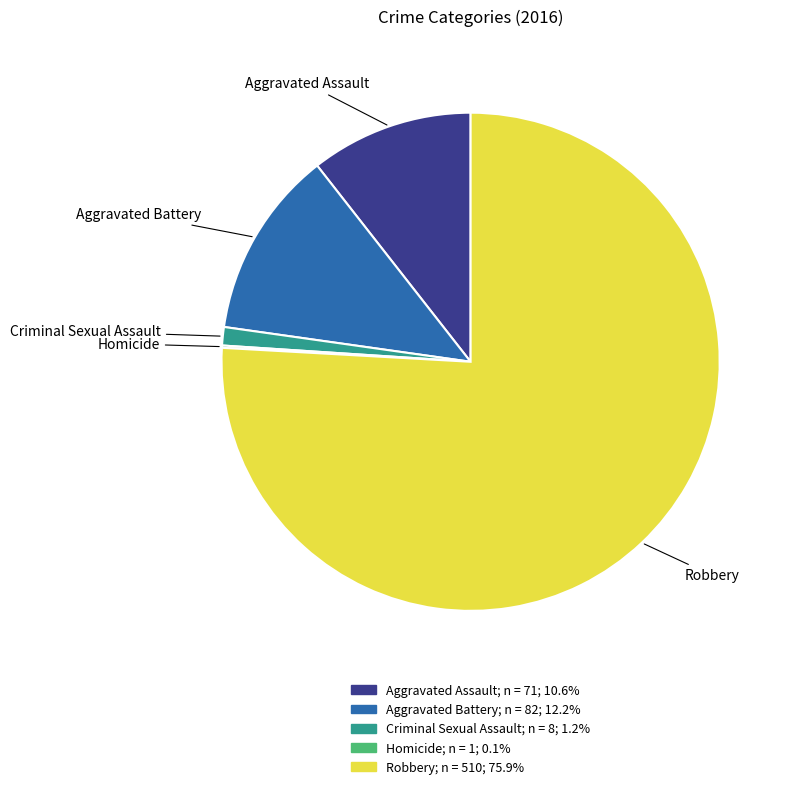

Combined, do Robbery and Criminal Sexual Assault account for over 50%?

Yes